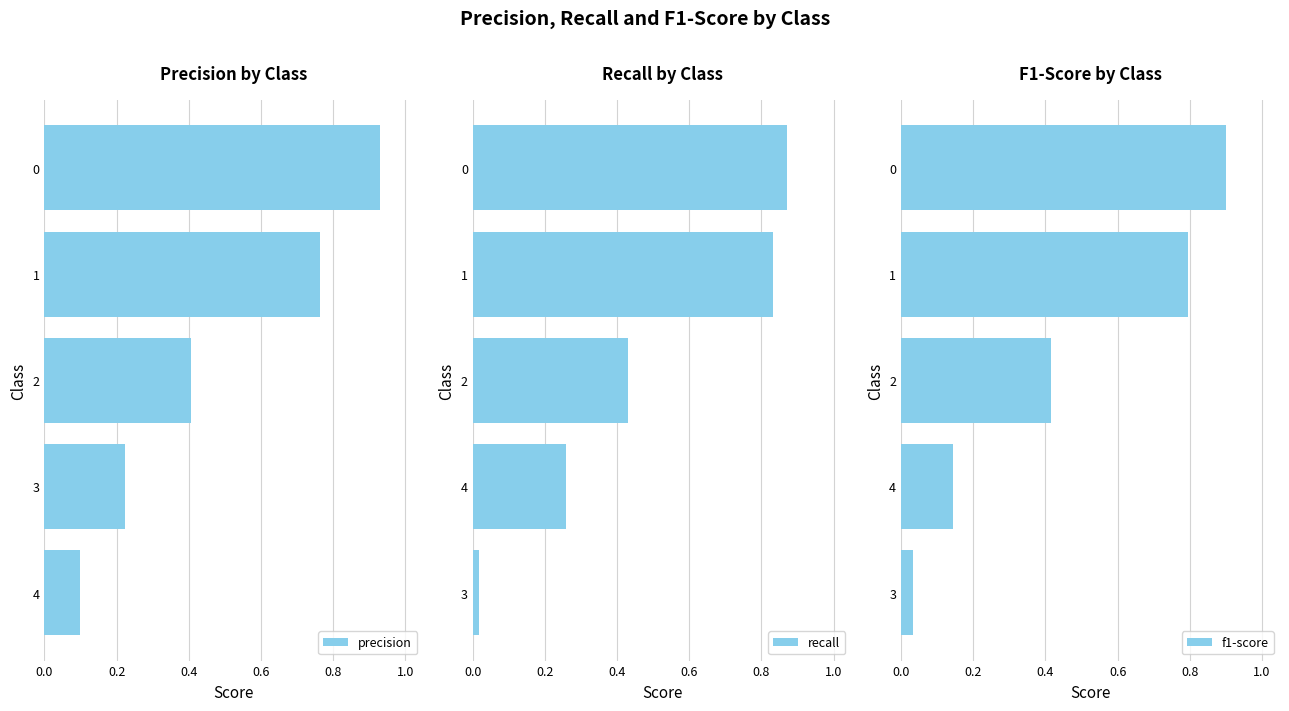

What is the difference between the second highest and minimum values in the precision series?

0.7